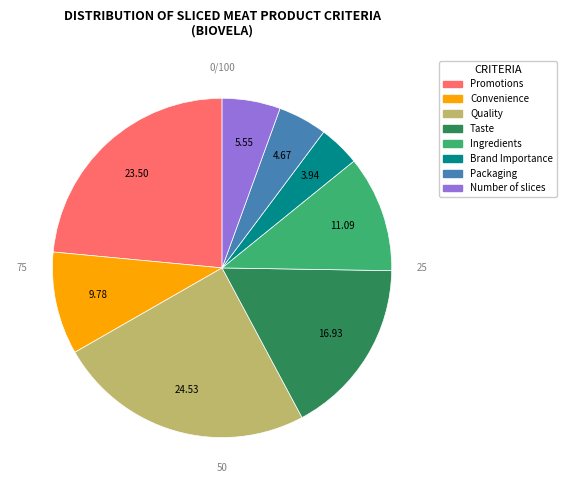

Between Ingredients and Promotions, which is larger?

Promotions